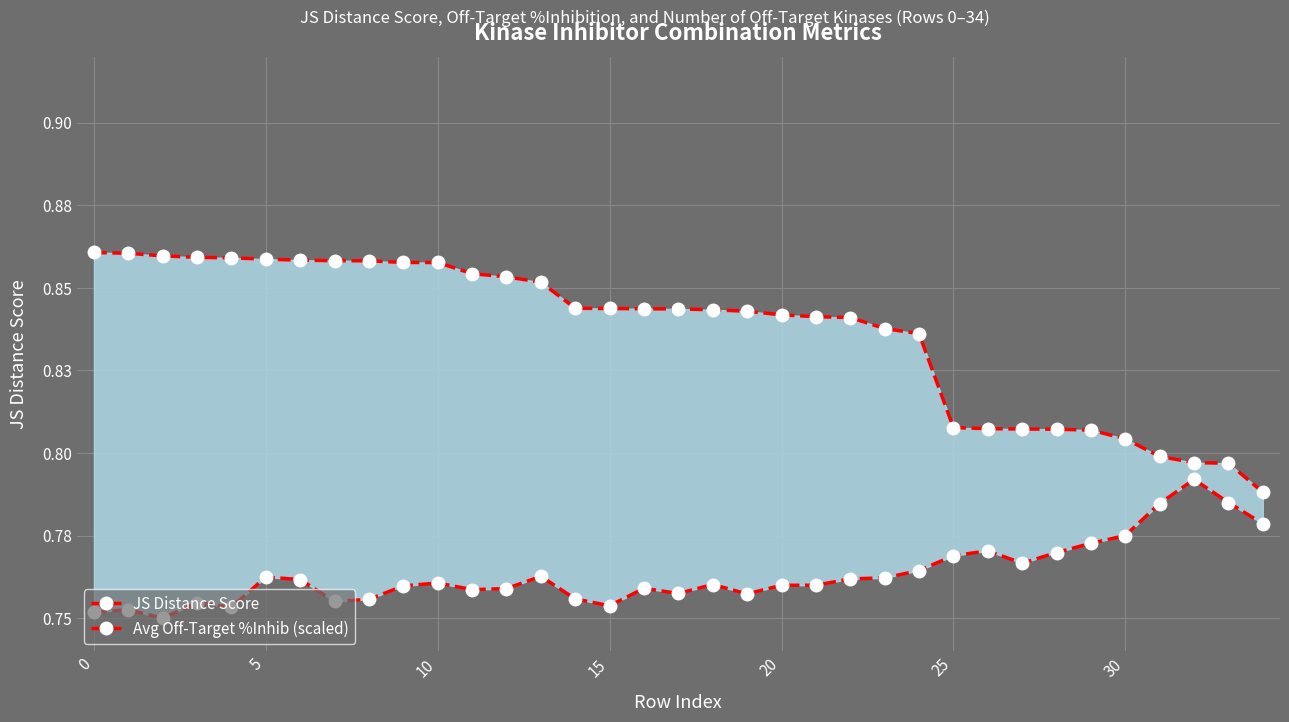

Reading left to right, list all the values displayed in this chart.

JS Distance Score: 0.9	0.9	0.9	0.9	0.9	0.9	0.9	0.9	0.9	0.9	0.9	0.9	0.9	0.9	0.8	0.8	0.8	0.8	0.8	0.8	0.8	0.8	0.8	0.8	0.8	0.8	0.8	0.8	0.8	0.8	0.8	0.8	0.8	0.8	0.8
Avg Off-Target %Inhib (scaled): 0.8	0.8	0.8	0.8	0.8	0.8	0.8	0.8	0.8	0.8	0.8	0.8	0.8	0.8	0.8	0.8	0.8	0.8	0.8	0.8	0.8	0.8	0.8	0.8	0.8	0.8	0.8	0.8	0.8	0.8	0.8	0.8	0.8	0.8	0.8